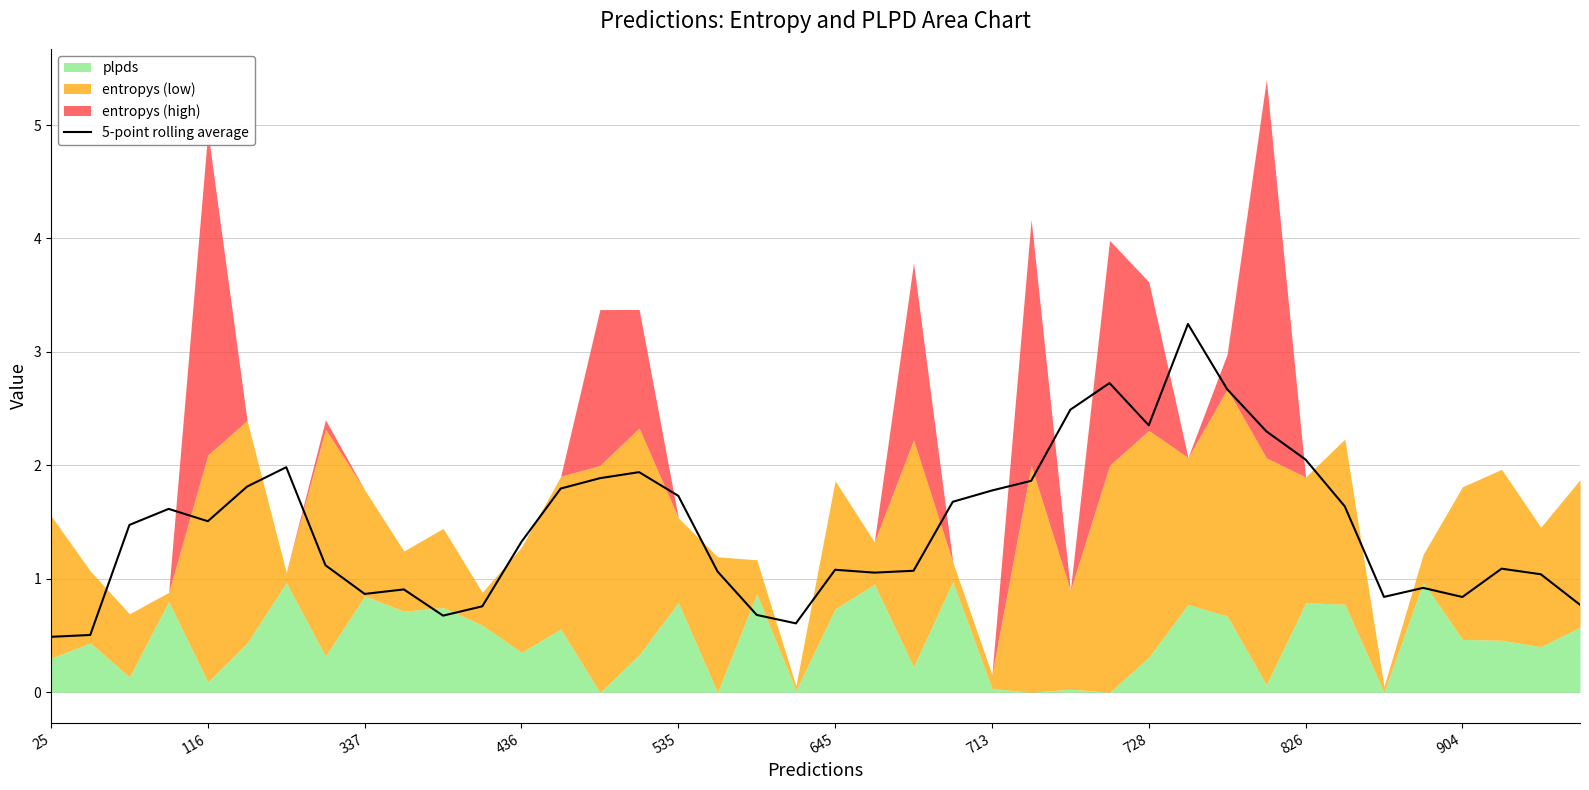

What is the highest value of the 5-point rolling average series?

3.2